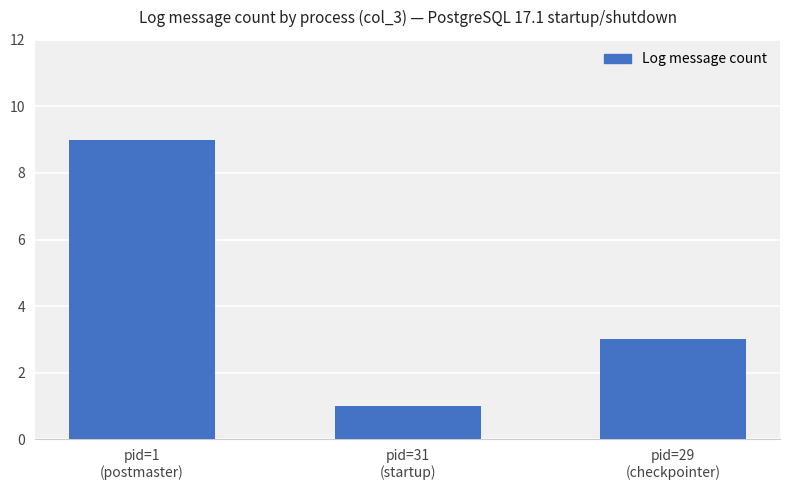

What is the approximate value at pid=29
(checkpointer)?

3